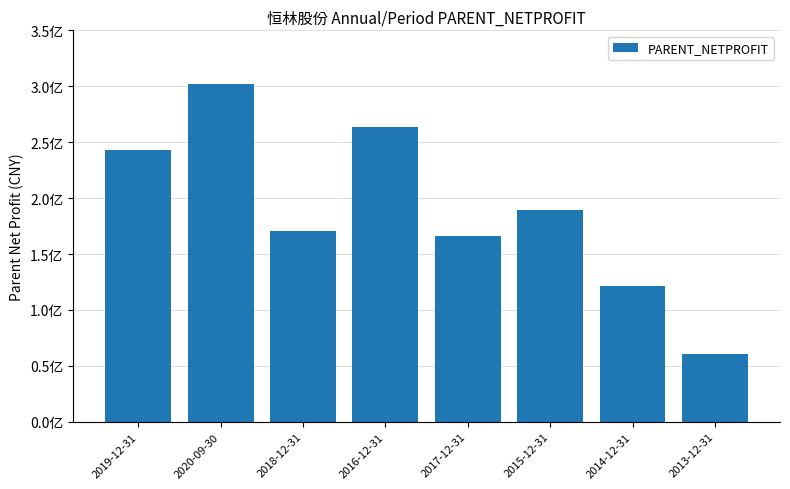

What is the average value?

189727571.6